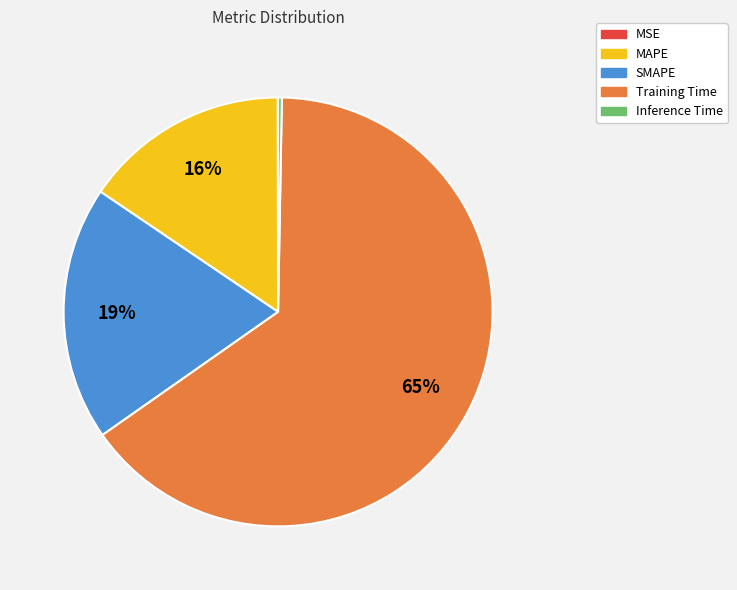

Is there any slice that represents more than half of the pie?

Yes